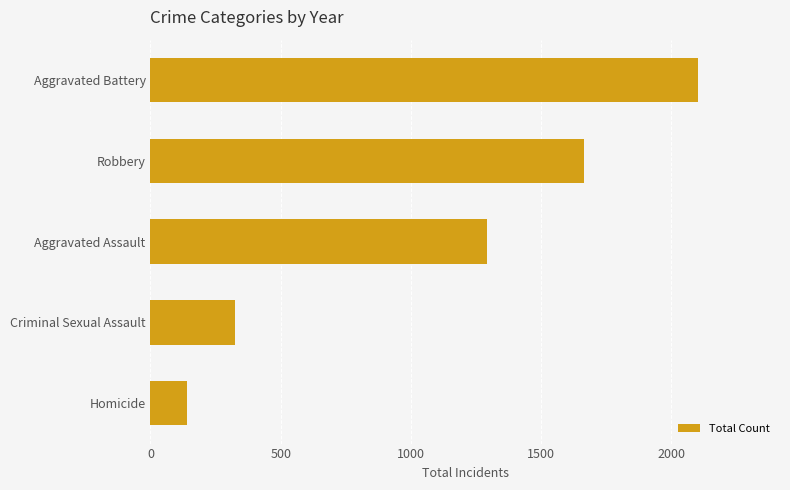

How many bars are there in total?

5